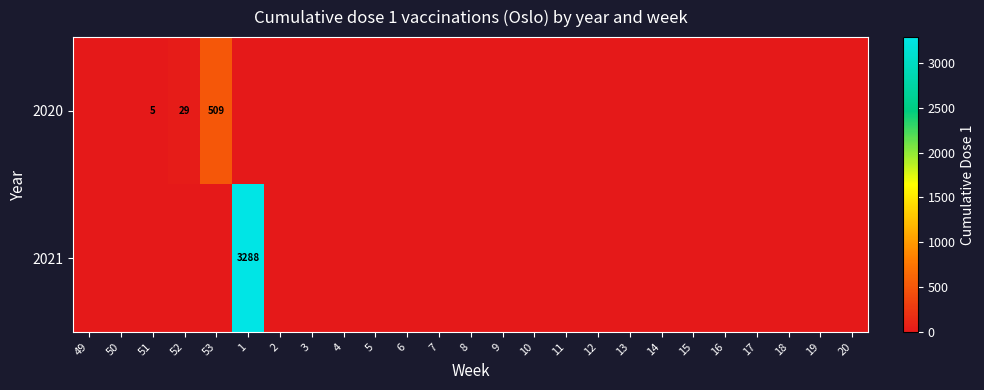

How many categories are shown in the chart?

25